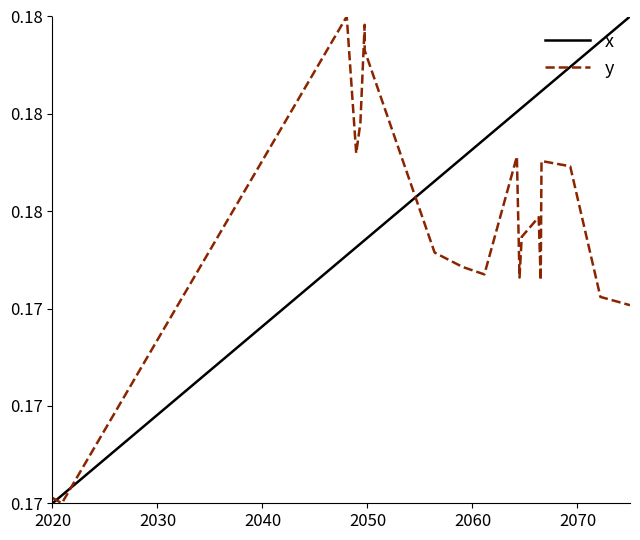

How many distinct data groups are displayed?

2